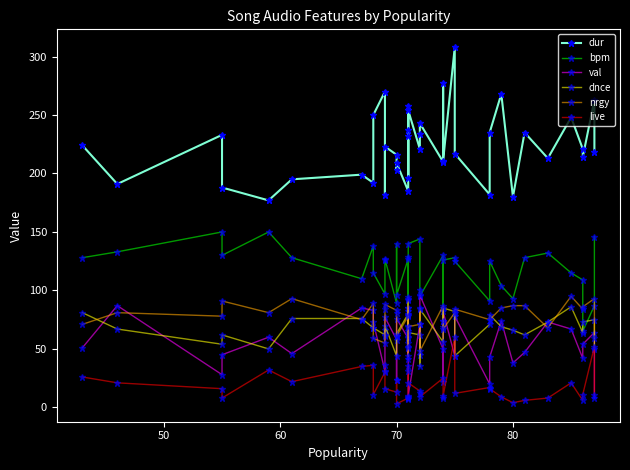

Reading right to left, transcribe all the data shown in this chart.

dur: 218	263	214	221	248	213	235	180	268	235	182	217	308	211	277	210	243	234	221	254	196	258	237	232	185	209	203	216	223	182	270	250	192	199	195	177	188	233	191	224
bpm: 146	87	65	109	115	132	128	93	104	125	91	125	128	126	74	130	95	100	144	140	82	92	85	129	127	96	140	89	127	126	97	115	138	110	128	150	130	150	133	128
val: 8	64	54	42	67	73	47	38	74	43	20	78	44	82	22	50	96	45	71	10	79	41	51	70	59	76	23	58	77	66	31	73	83	85	46	60	45	28	87	51
dnce: 50	75	73	64	86	73	62	66	69	79	71	44	82	85	69	56	84	35	62	64	55	60	85	65	80	63	61	44	70	61	62	68	68	76	76	50	62	54	67	81
nrgy: 59	93	86	84	95	68	87	87	85	75	75	84	81	67	74	87	48	85	71	69	93	52	44	94	78	61	81	83	88	84	55	59	89	75	93	81	91	78	81	71
live: 11	52	11	6	21	8	6	4	9	16	17	12	60	10	8	25	9	12	14	21	35	31	9	7	8	3	23	13	16	36	30	11	36	35	22	32	8	16	21	26